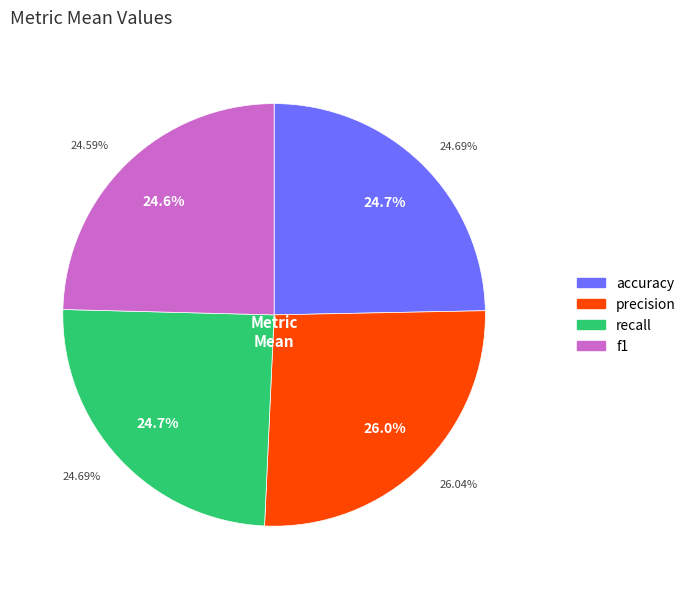

Is there any slice that represents more than half of the pie?

No